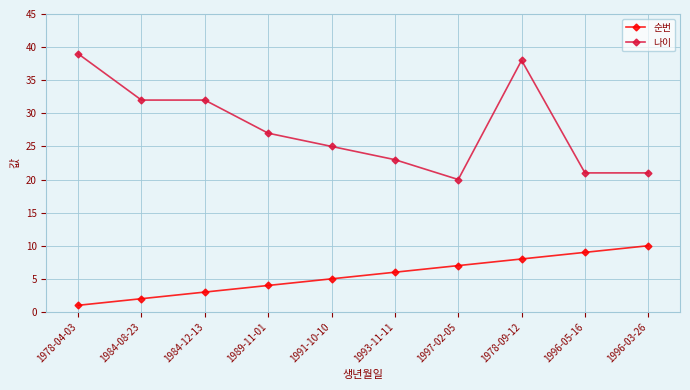

How many lines are shown in the chart?

2